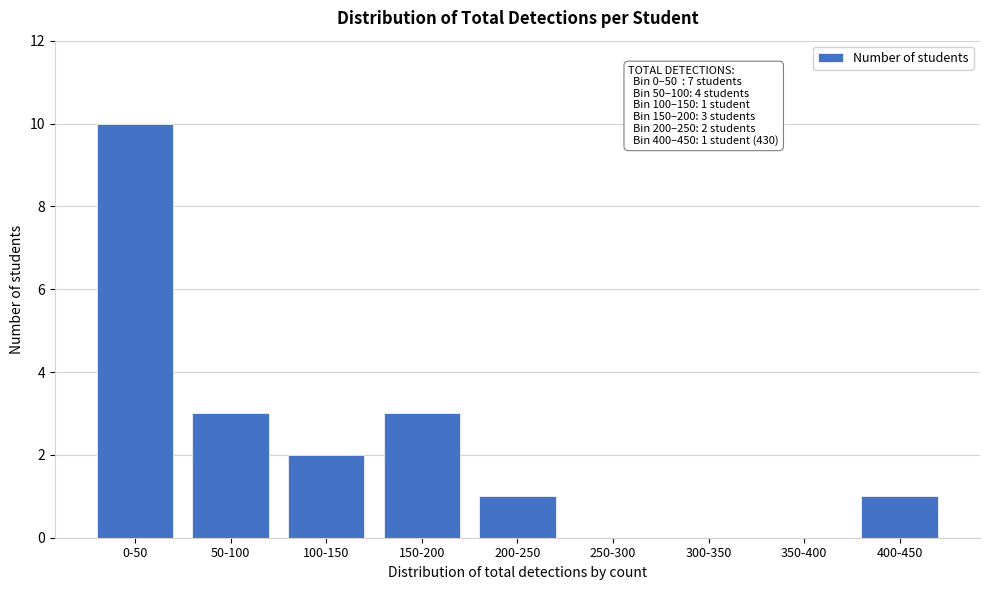

Reading left to right, list all the values displayed in this chart.

0-50=10	50-100=3	100-150=2	150-200=3	200-250=1	250-300=0	300-350=0	350-400=0	400-450=1